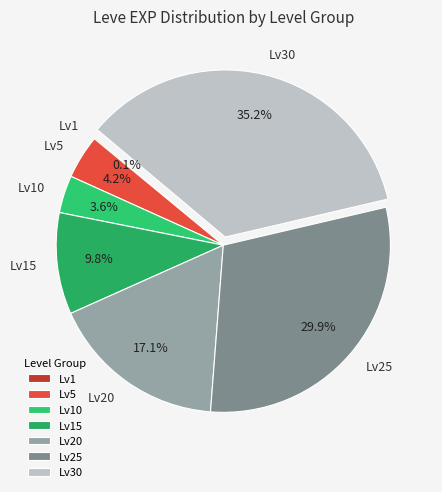

Is there a majority slice in this chart?

No